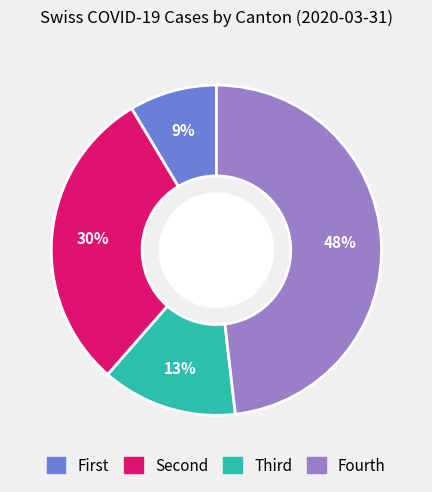

Is there a majority slice in this chart?

No